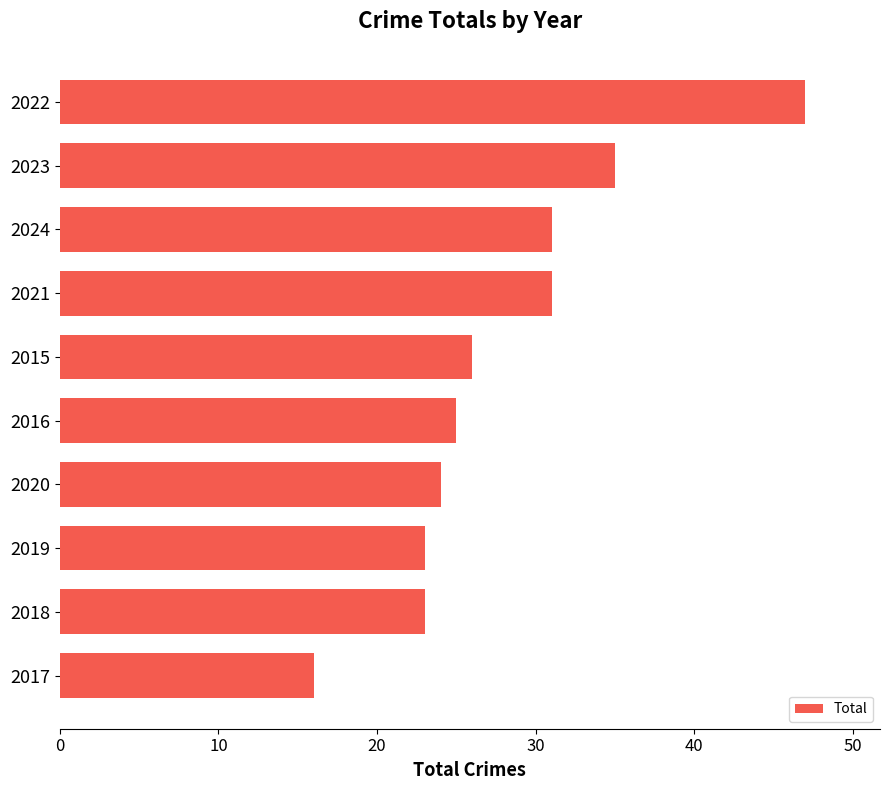

Between 2017 and 2019, which is larger?

2019